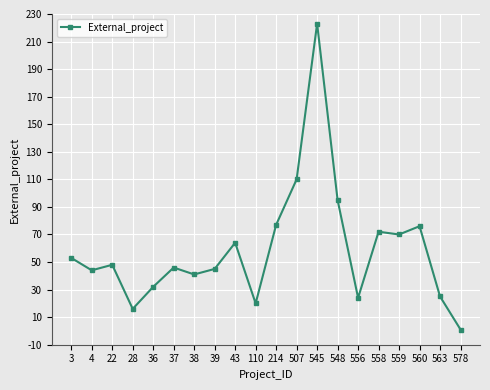

Which label corresponds to the smallest value in the chart?

578